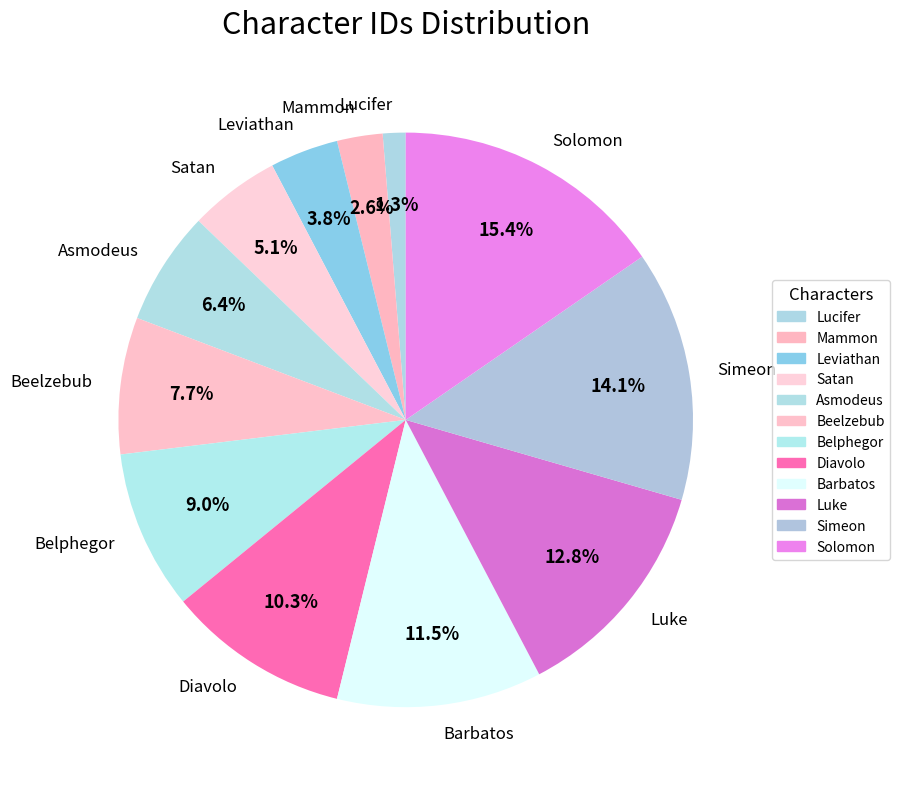

True or false: Luke accounts for 5% of the total.

False